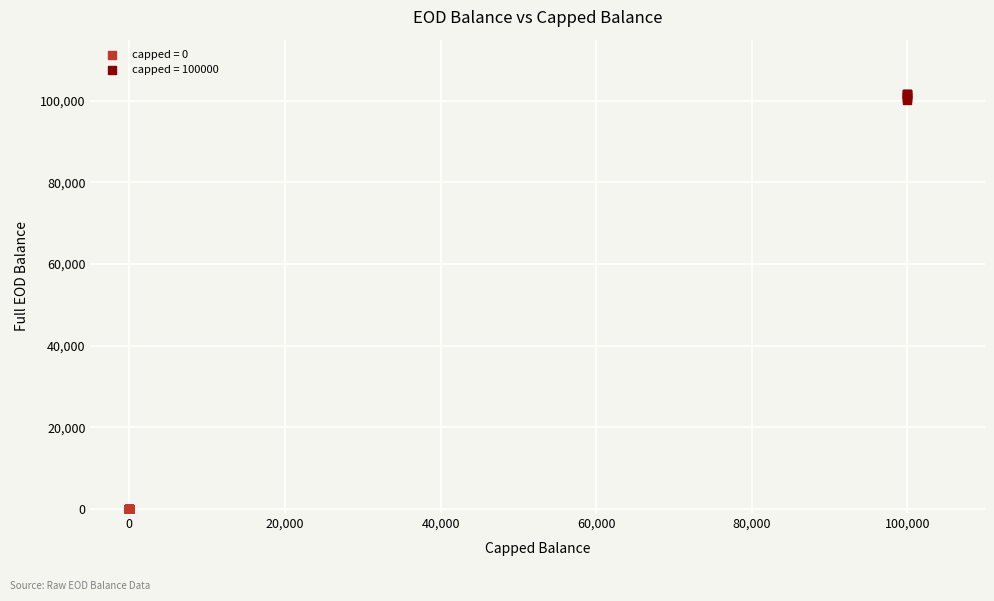

Which series contains the lowest Y value?

capped = 0